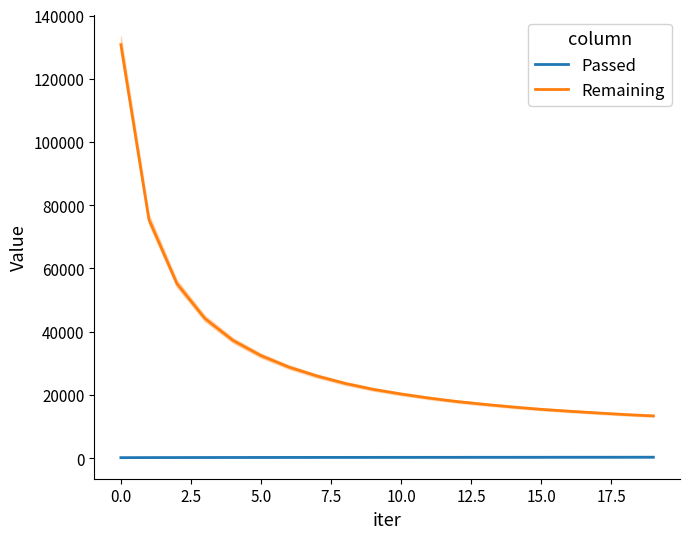

Where does the Remaining series first go above 21739?

0.0